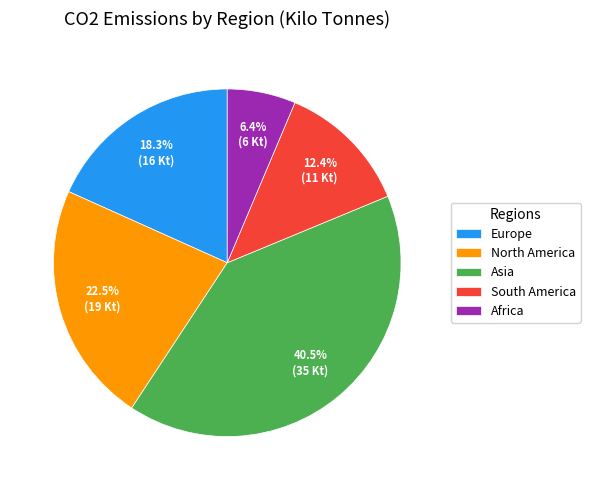

To the nearest percent, what is the difference between the North America and South America slice percentages?

10%